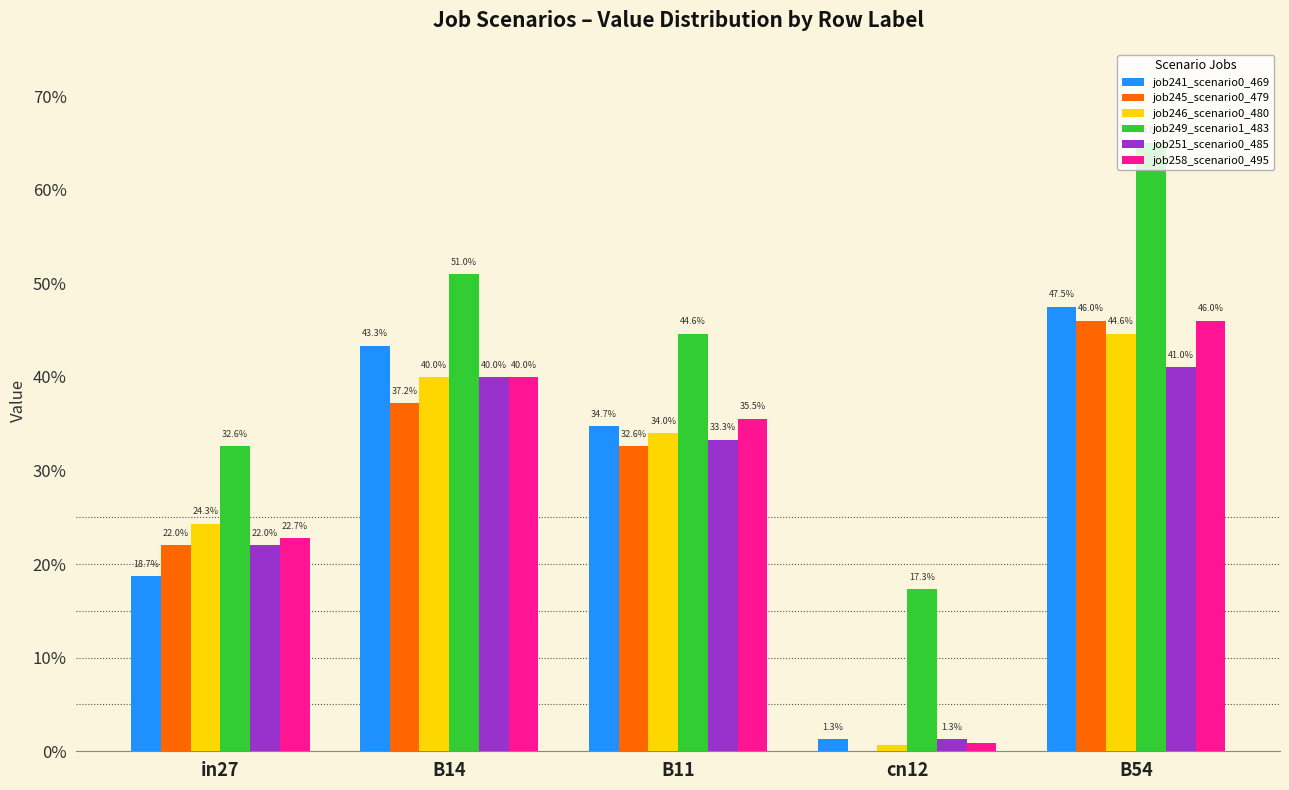

What is the sum of the job251_scenario0_485 values at cn12 and B54?

0.4